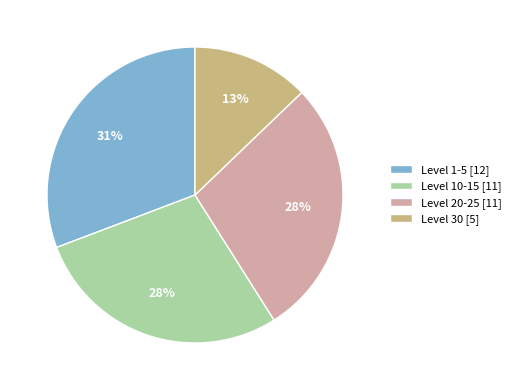

What percentage is the Level 1-5 [12] slice, to the nearest percent?

31%